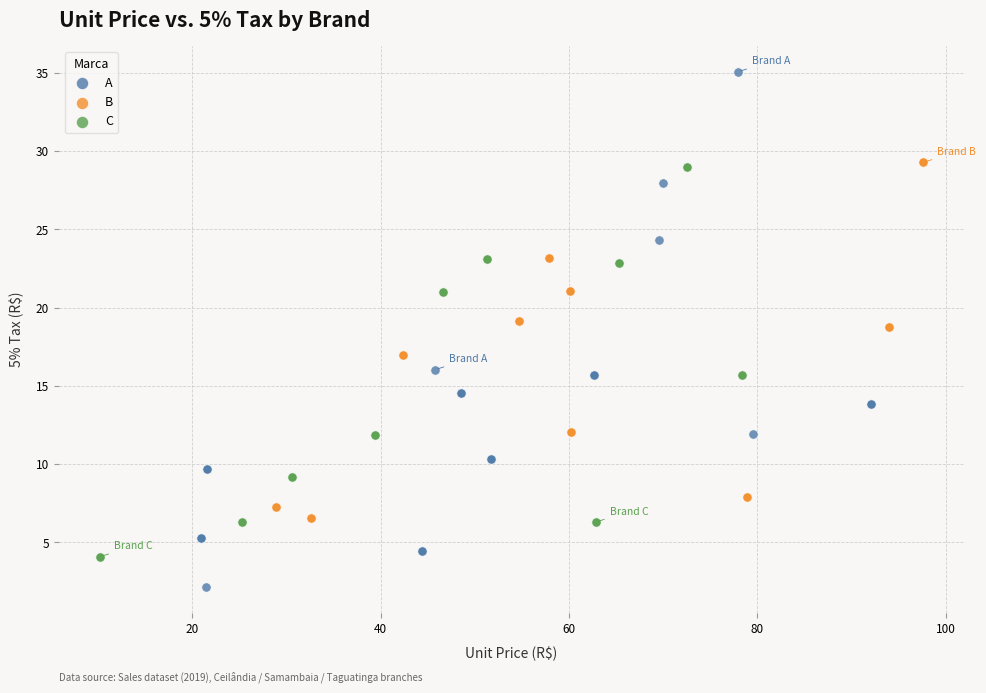

What are all the series names shown in the legend?

A, B, C